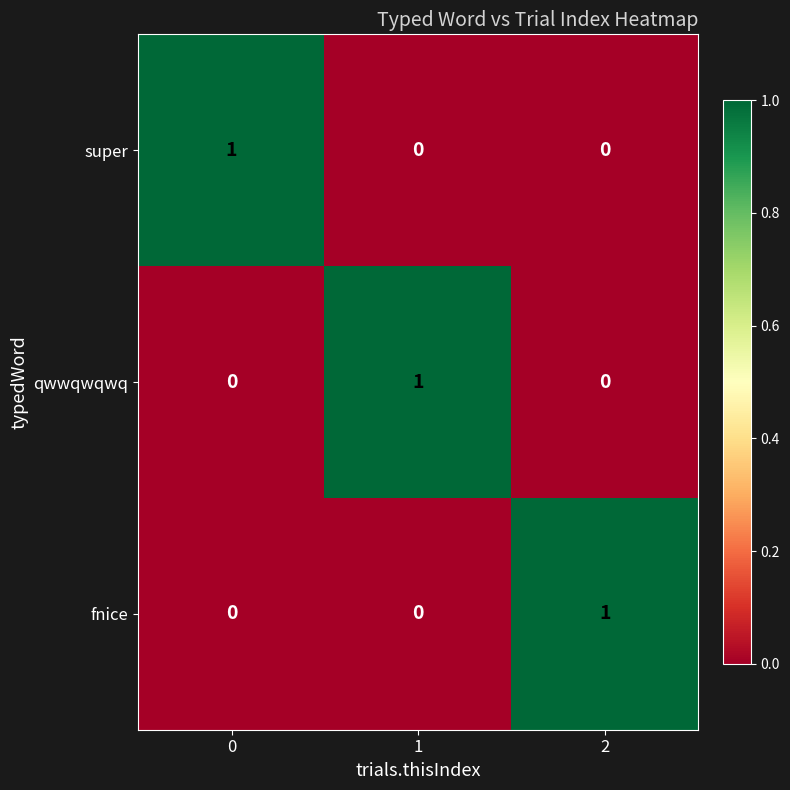

The fnice series shows 0 at 0. True or false?

True